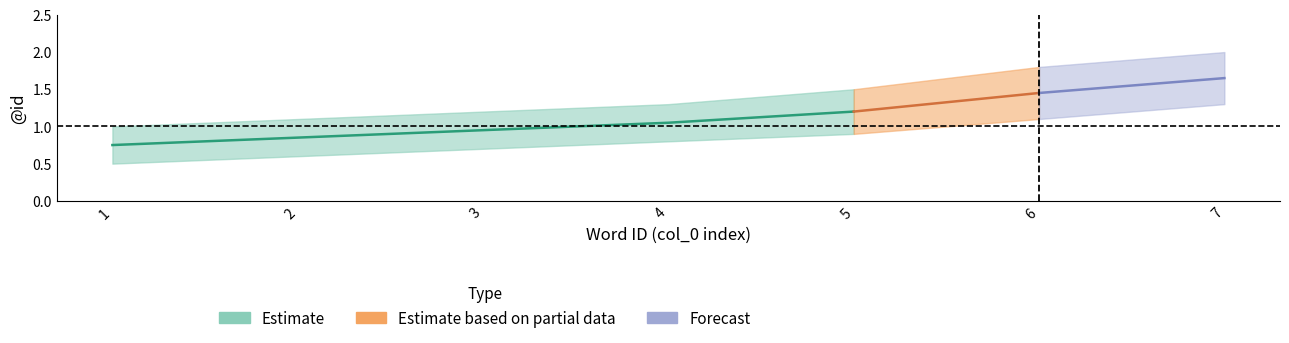

True or false: upper and mid cross at least once.

False